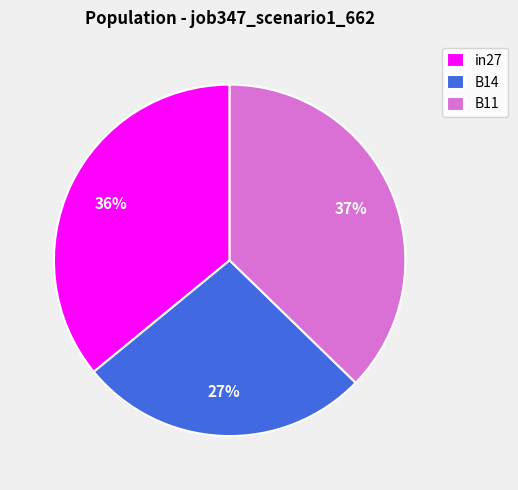

To the nearest percent, what is the difference between the largest and smallest slice percentages?

10%